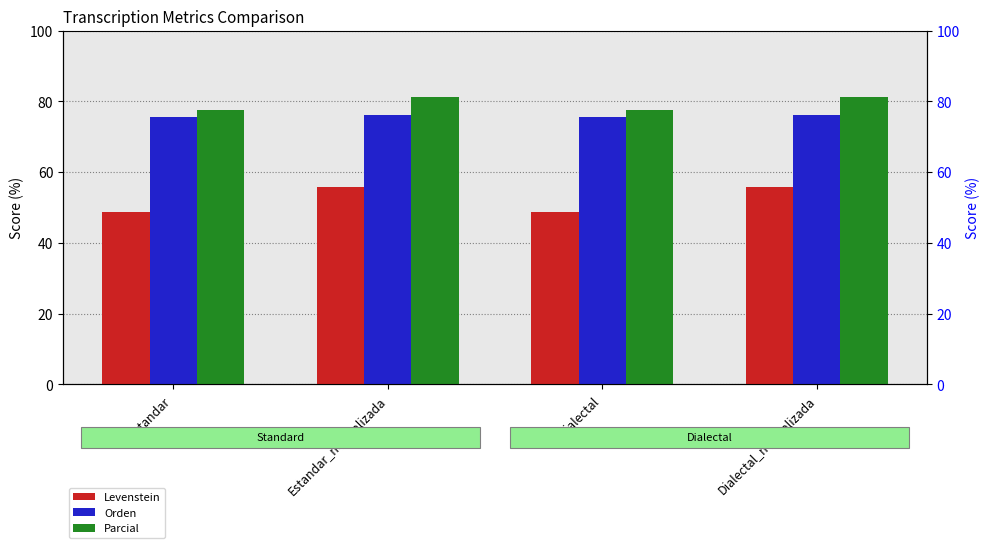

How many values in the Levenstein series exceed 55?

2